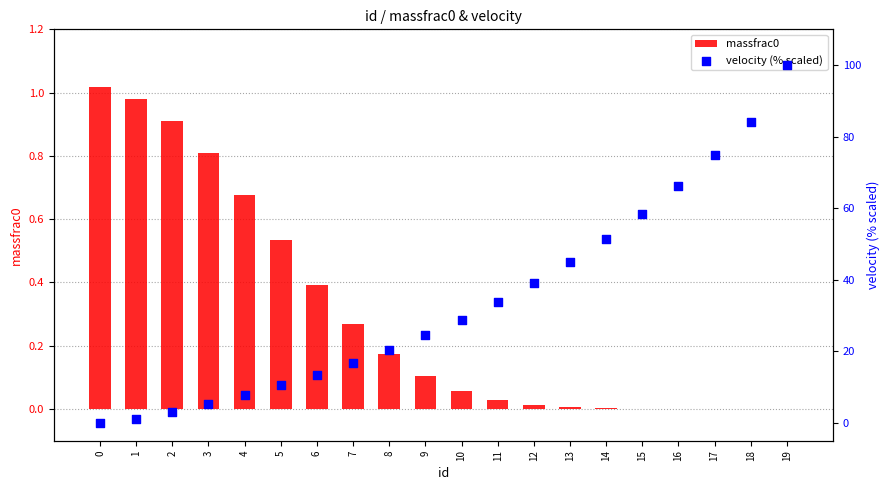

Which series has the largest total across all categories?

velocity (% scaled)